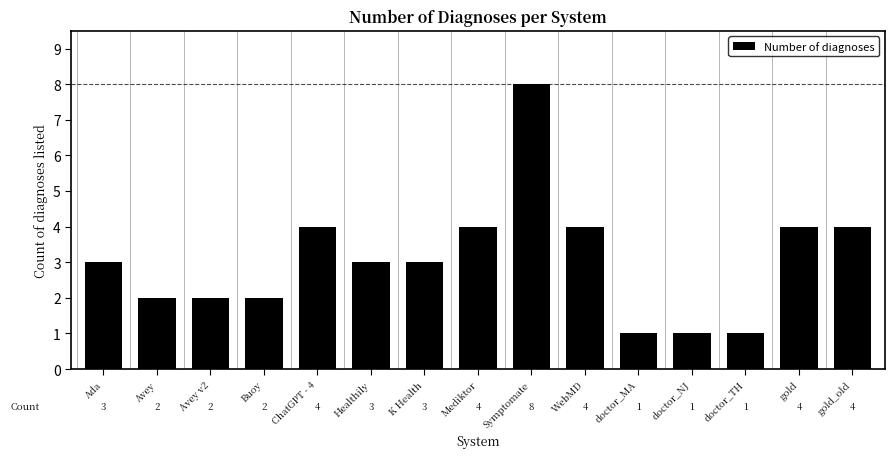

What is the difference between the values at Ada and gold_old?

1